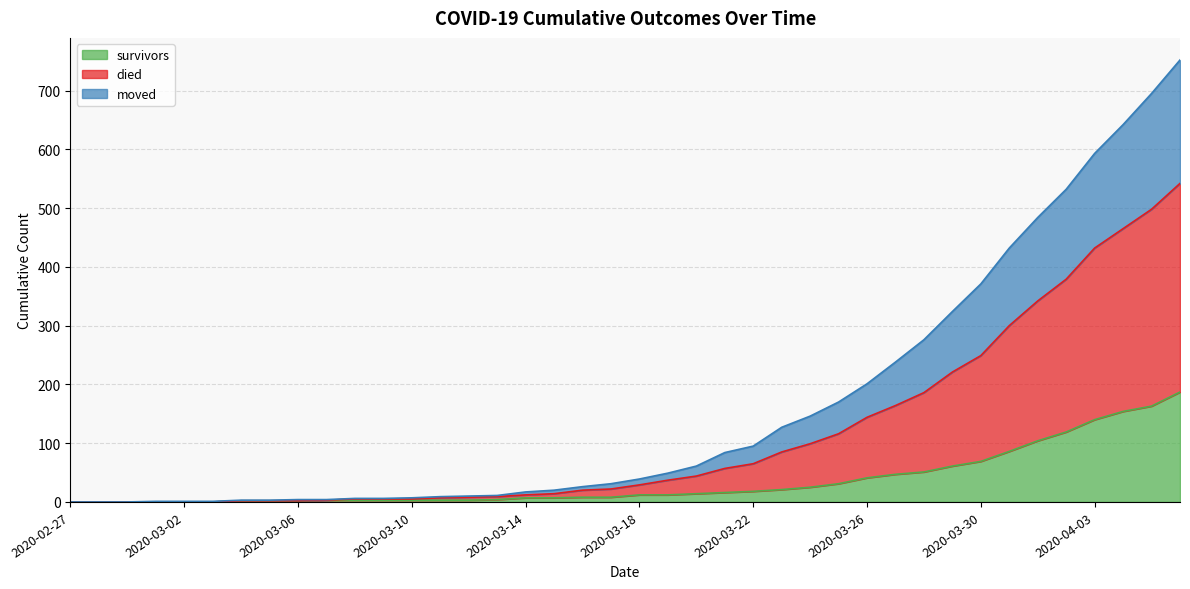

What value does the survivors series have at 2020-03-17, to the nearest 10?

10